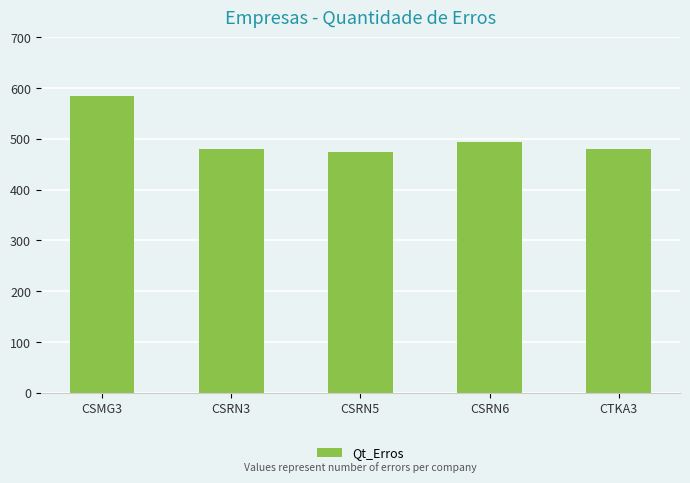

What position from the left is CTKA3?

5